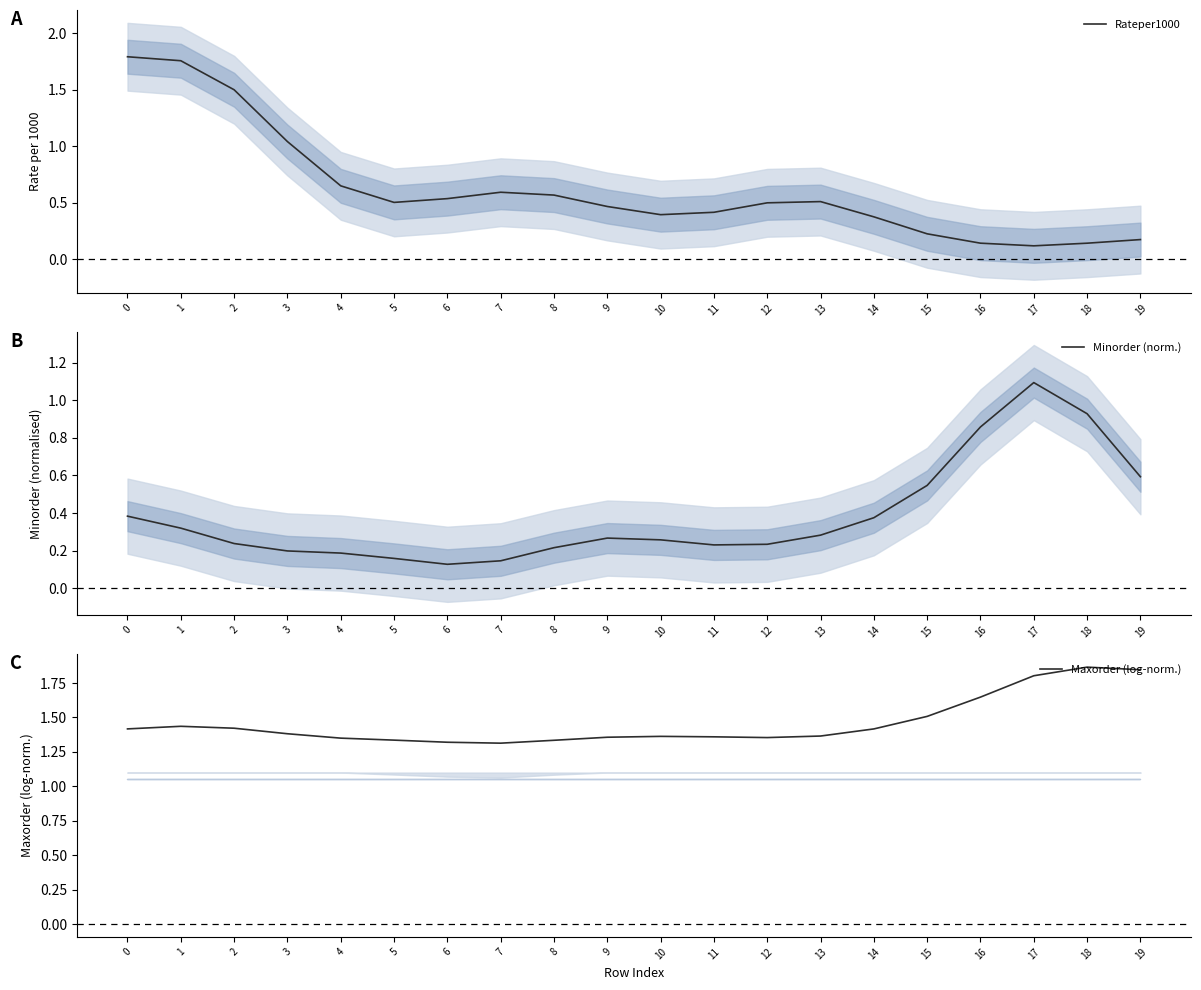

Reading right to left, what are all the values shown in this chart?

Rateper1000: 19=0.2	18=0.1	17=0.1	16=0.1	15=0.2	14=0.4	13=0.5	12=0.5	11=0.4	10=0.4	9=0.5	8=0.6	7=0.6	6=0.5	5=0.5	4=0.7	3=1.0	2=1.5	1=1.8	0=1.8
Minorder (norm.): 19=0.6	18=0.9	17=1.1	16=0.9	15=0.5	14=0.4	13=0.3	12=0.2	11=0.2	10=0.3	9=0.3	8=0.2	7=0.1	6=0.1	5=0.2	4=0.2	3=0.2	2=0.2	1=0.3	0=0.4
Maxorder (log-norm.): 19=1.8	18=1.9	17=1.8	16=1.6	15=1.5	14=1.4	13=1.4	12=1.4	11=1.4	10=1.4	9=1.4	8=1.3	7=1.3	6=1.3	5=1.3	4=1.3	3=1.4	2=1.4	1=1.4	0=1.4